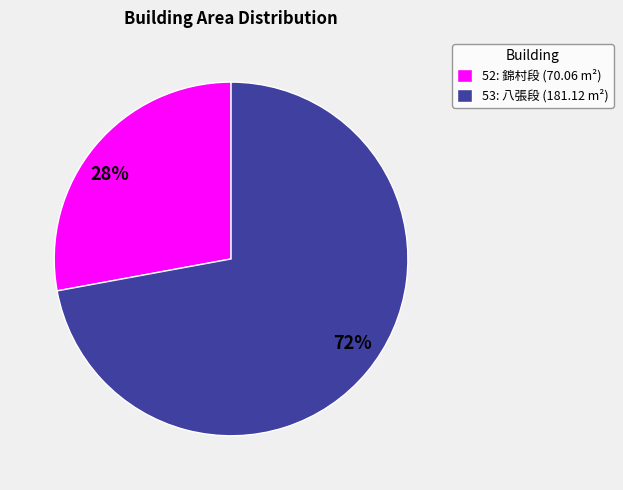

What percentage is the 52 slice, to the nearest percent?

28%